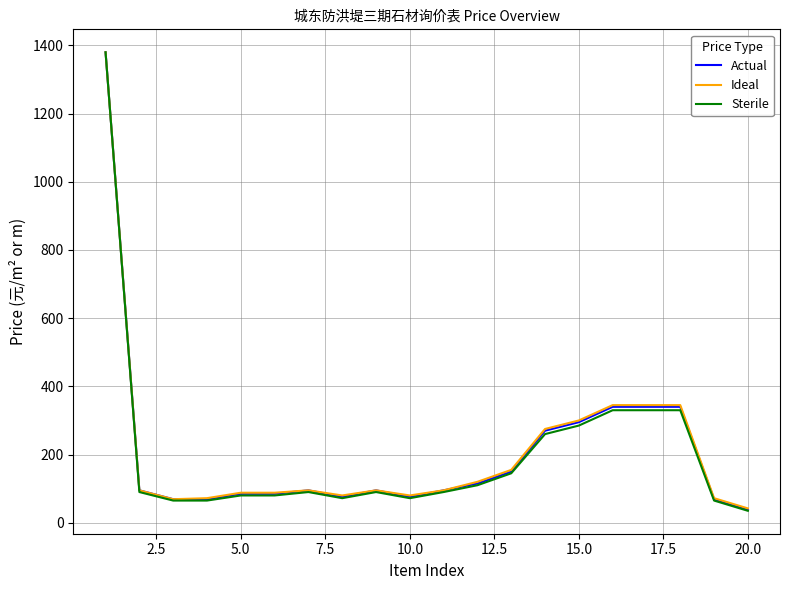

What is the maximum value for Sterile?

1380